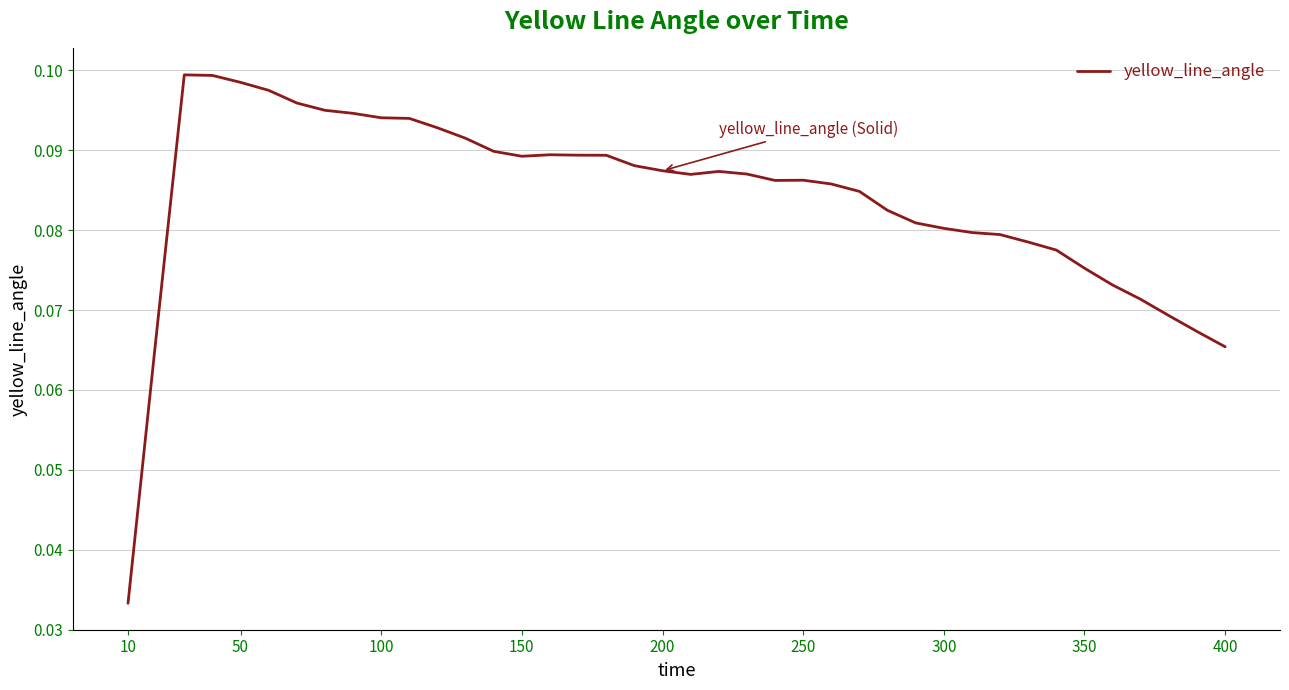

Which label corresponds to the smallest value in the chart?

10